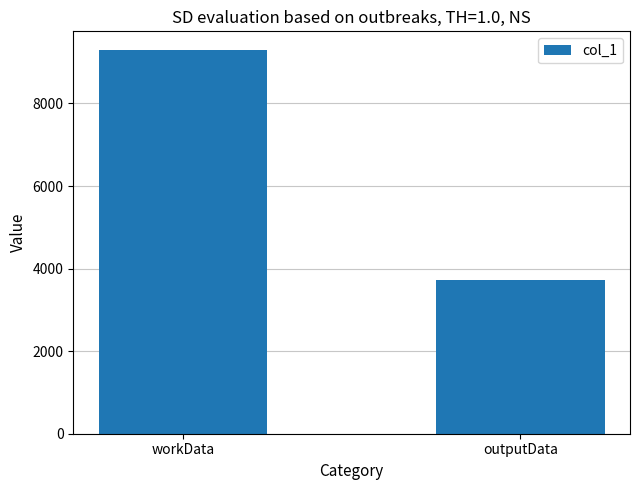

What is the maximum value shown in the chart?

9284